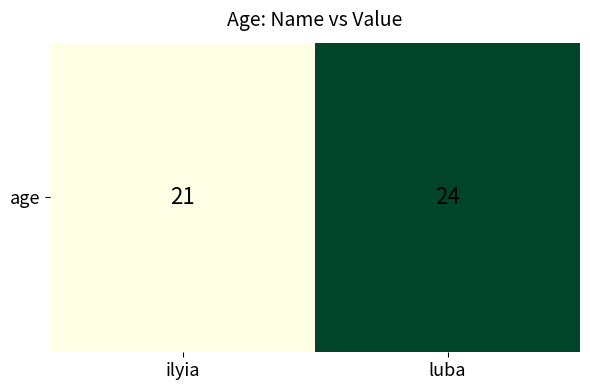

Reading left to right, transcribe all the data shown in this chart.

21	24